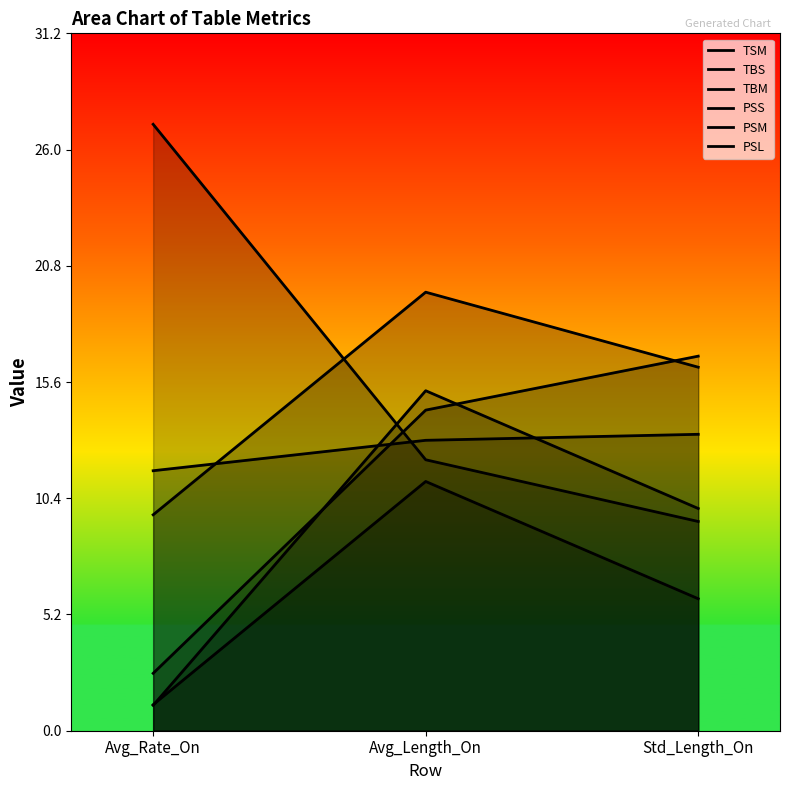

The TSM series shows 15.0 at Avg_Length_On. True or false?

False